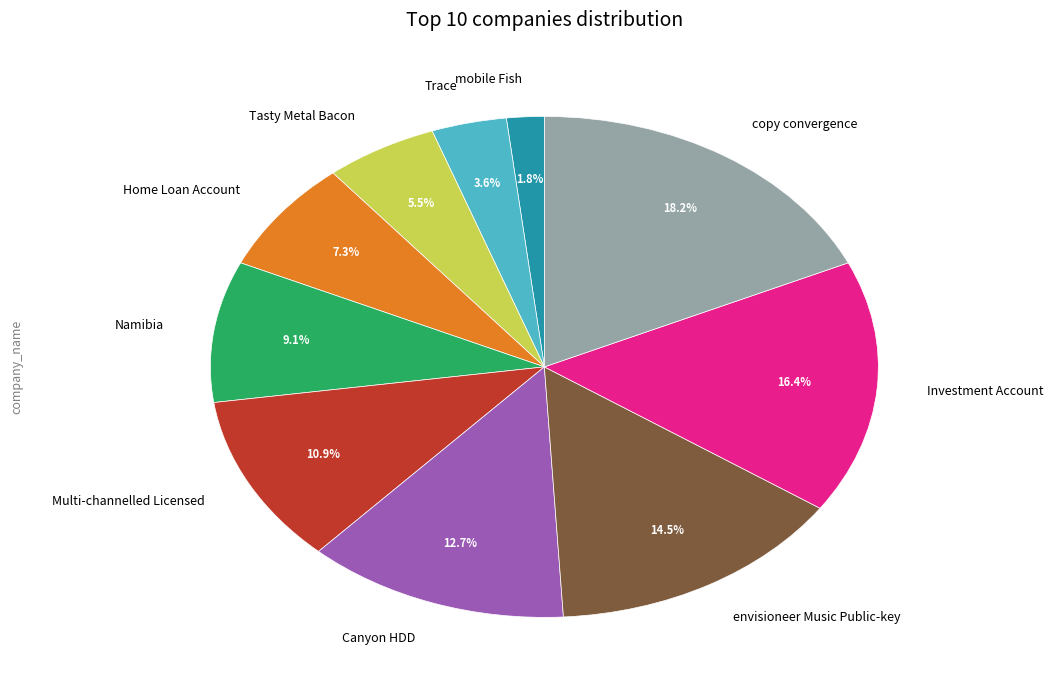

Which slice is the smallest?

mobile Fish